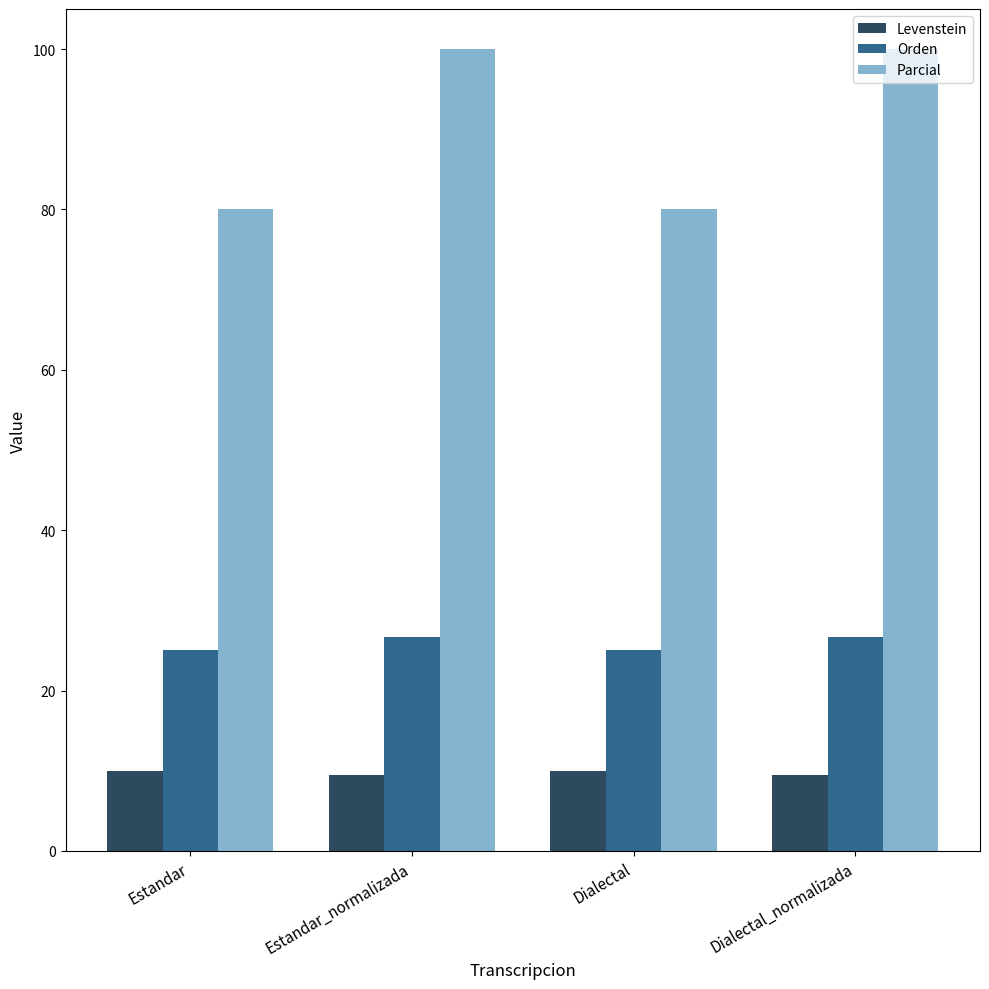

Reading left to right, transcribe all the data shown in this chart.

Levenstein: 10.0	9.5	10.0	9.5
Orden: 25.0	26.7	25.0	26.7
Parcial: 80.0	100.0	80.0	100.0